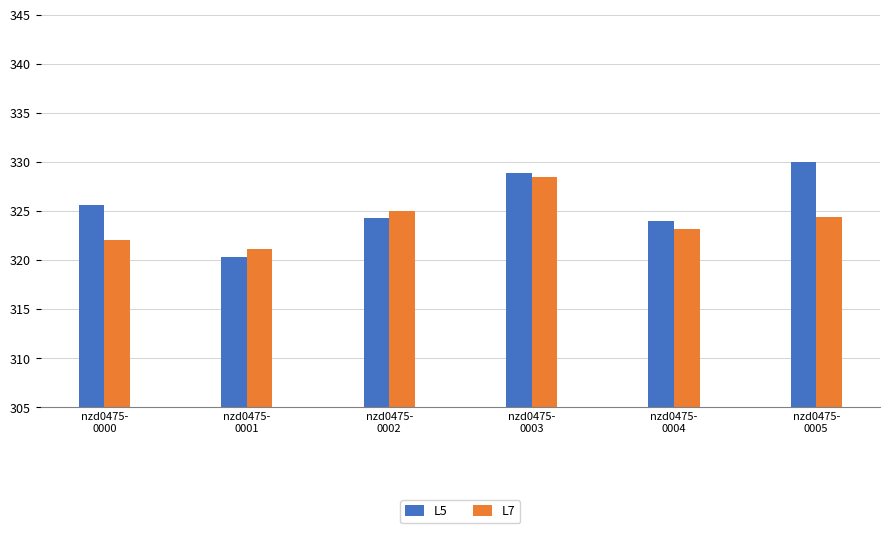

At nzd0475-
0003, list the series in order from smallest to largest.

L7, L5